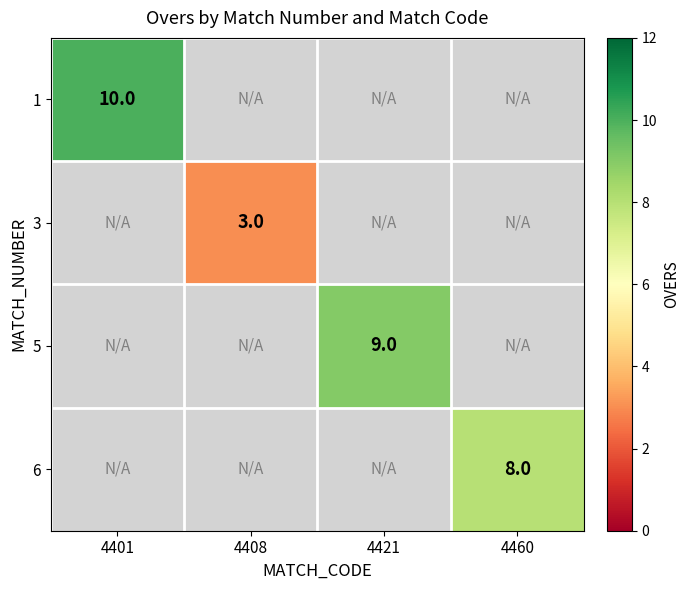

The 1 series shows 10 at 4401. True or false?

True